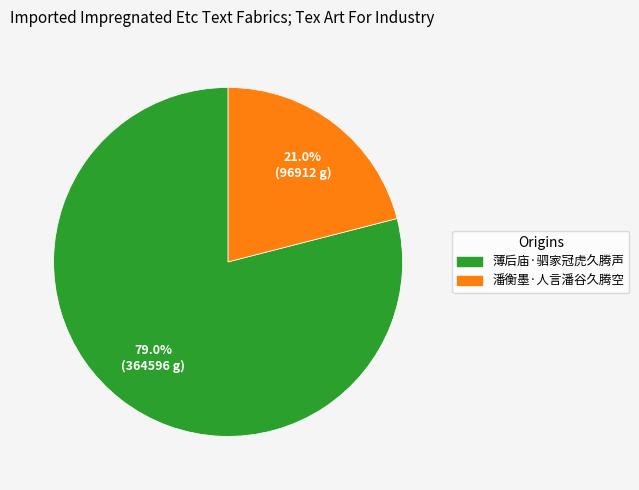

Which has a higher value, 薄后庙·驷家冠虎久腾声 or 潘衡墨·人言潘谷久腾空?

薄后庙·驷家冠虎久腾声